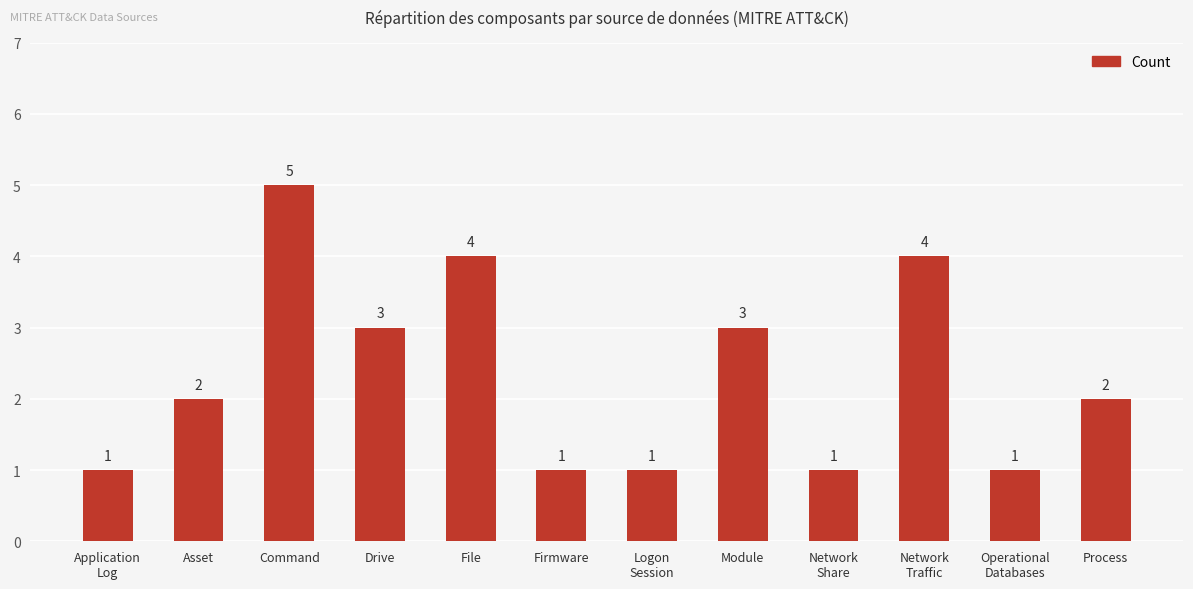

True or false: the data shows 1 at Application
Log.

True